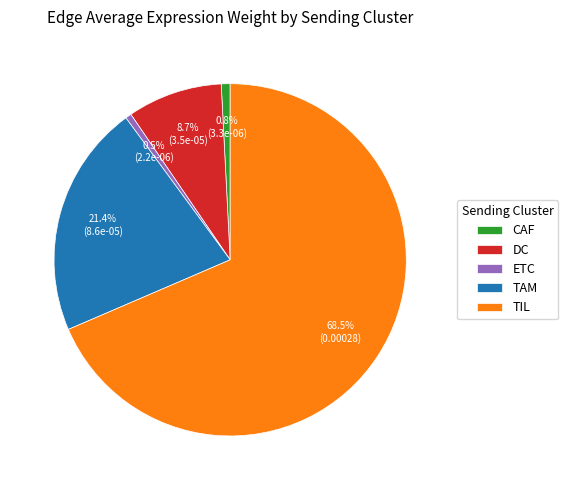

Which category accounts for the majority?

TIL